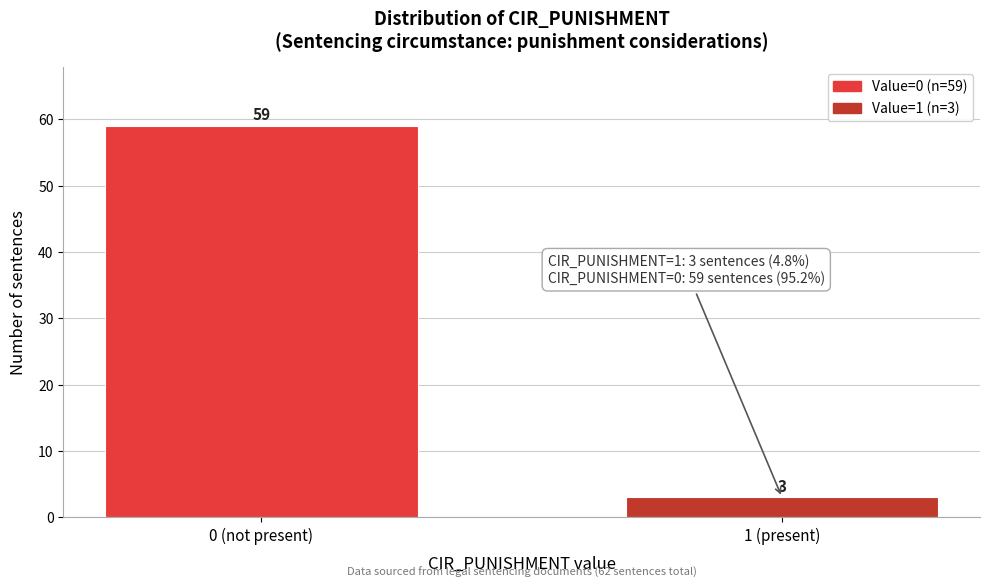

Reading right to left, what are all the values shown in this chart?

1 (present)=3	0 (not present)=59